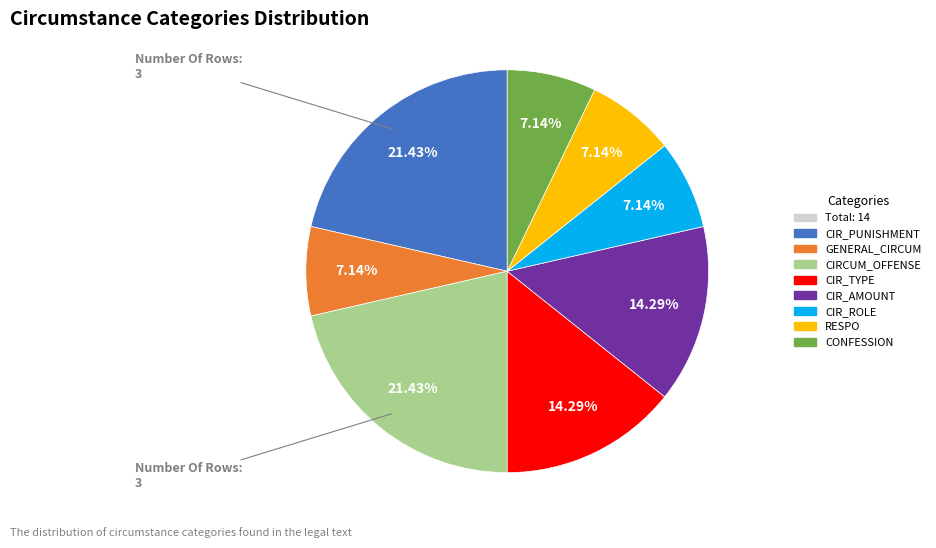

Does any single category account for the majority?

No